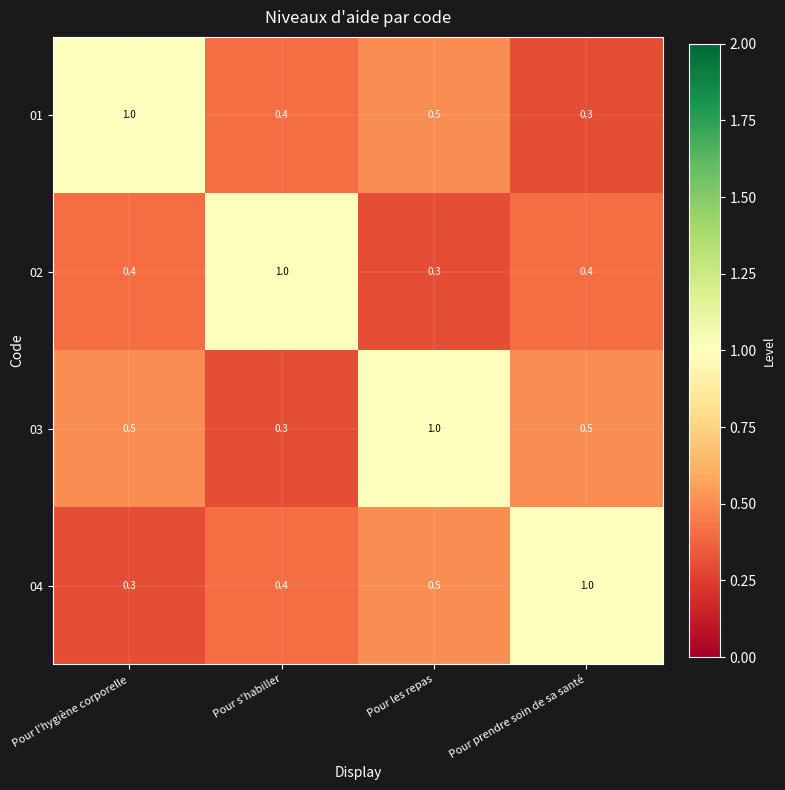

What is the difference between the maximum and minimum values in the 03 series?

0.7